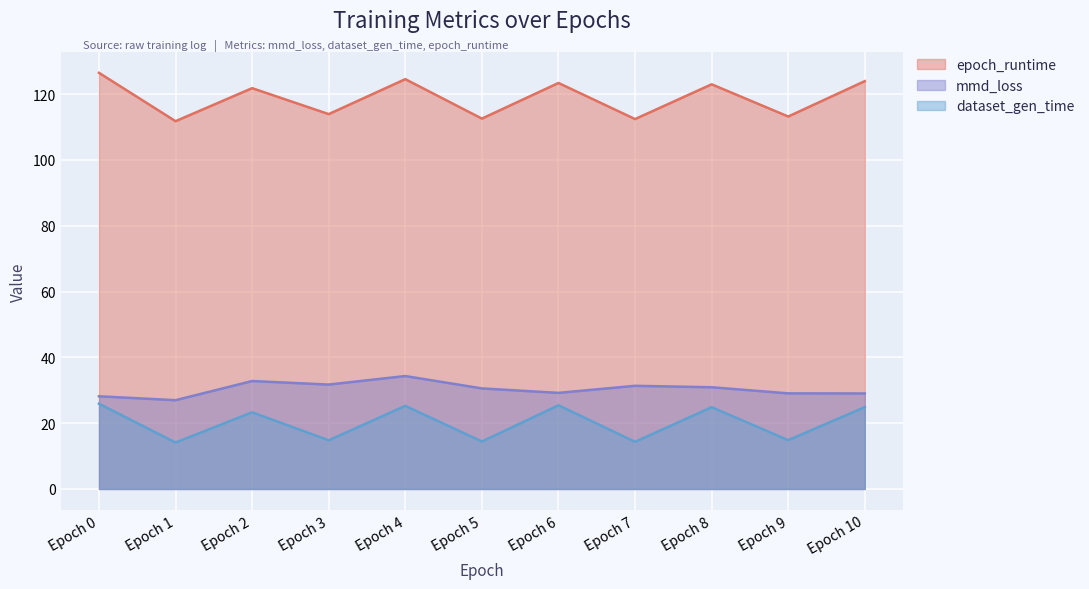

Which series changed the most between Epoch 1 and Epoch 10?

epoch_runtime